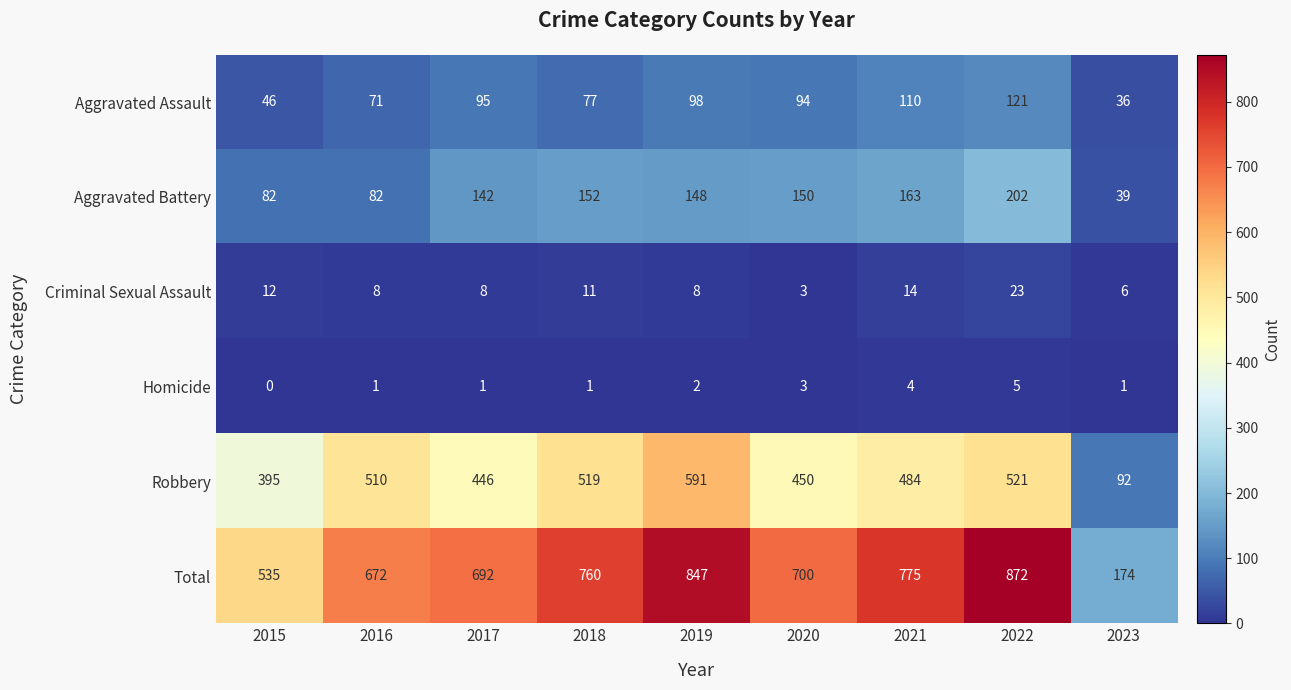

At how many categories does at least one series exceed 139?

9